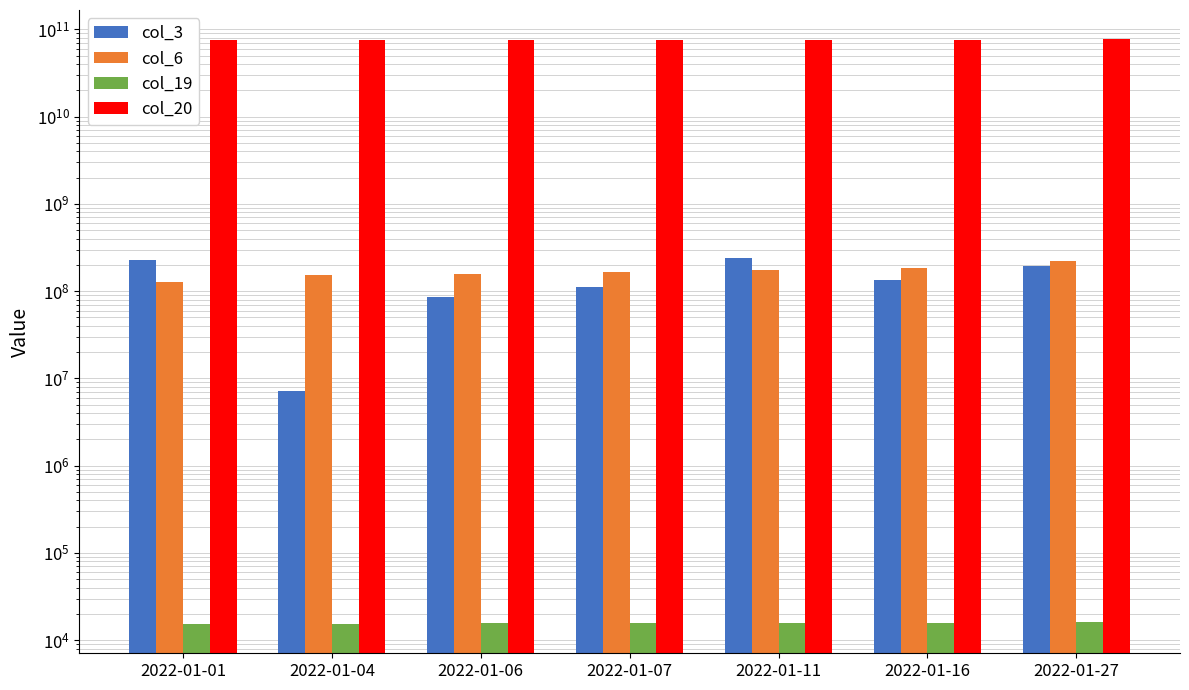

Is the value of col_6 at 2022-01-16 greater than the value of col_19 at 2022-01-01?

Yes